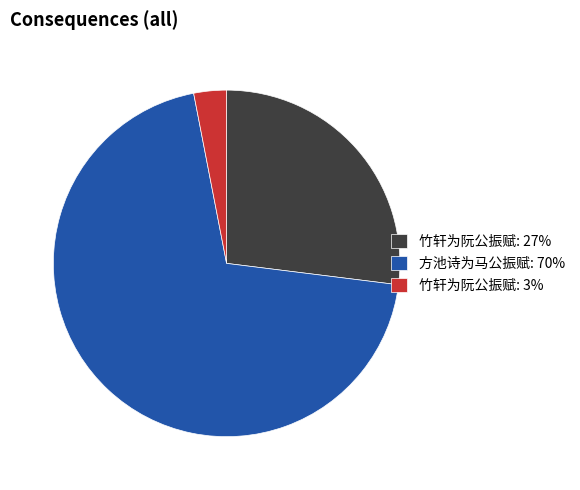

Is it true that 方池诗为马公振赋: 70% is 78% of the pie?

False